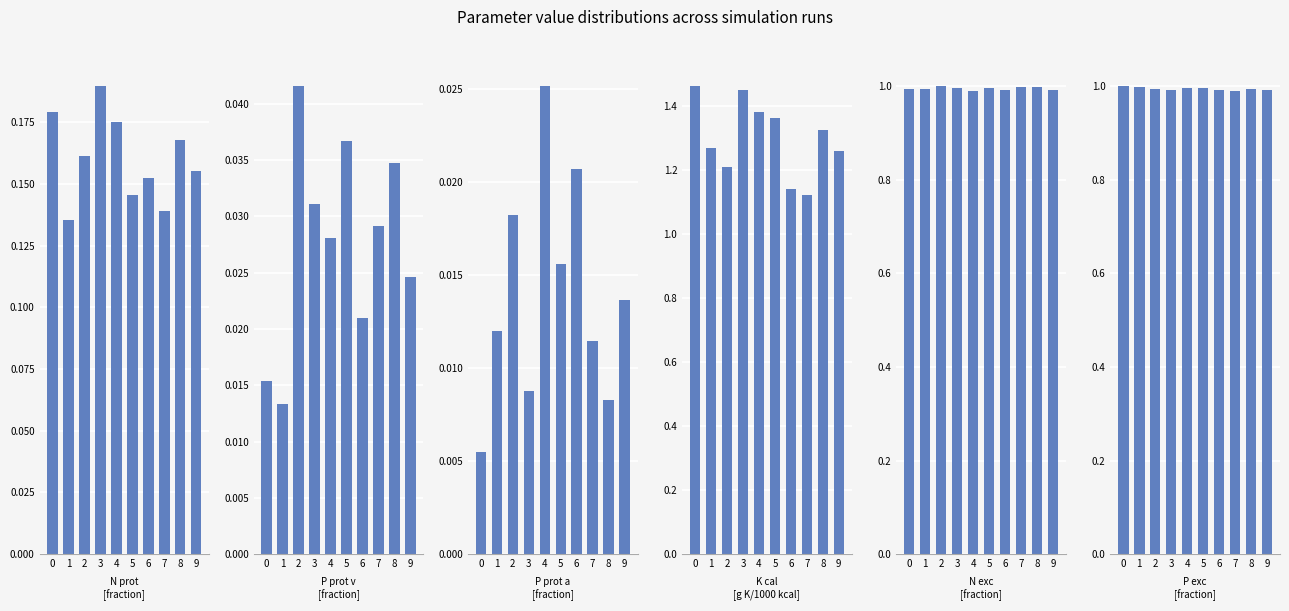

Are the bars horizontal?

No